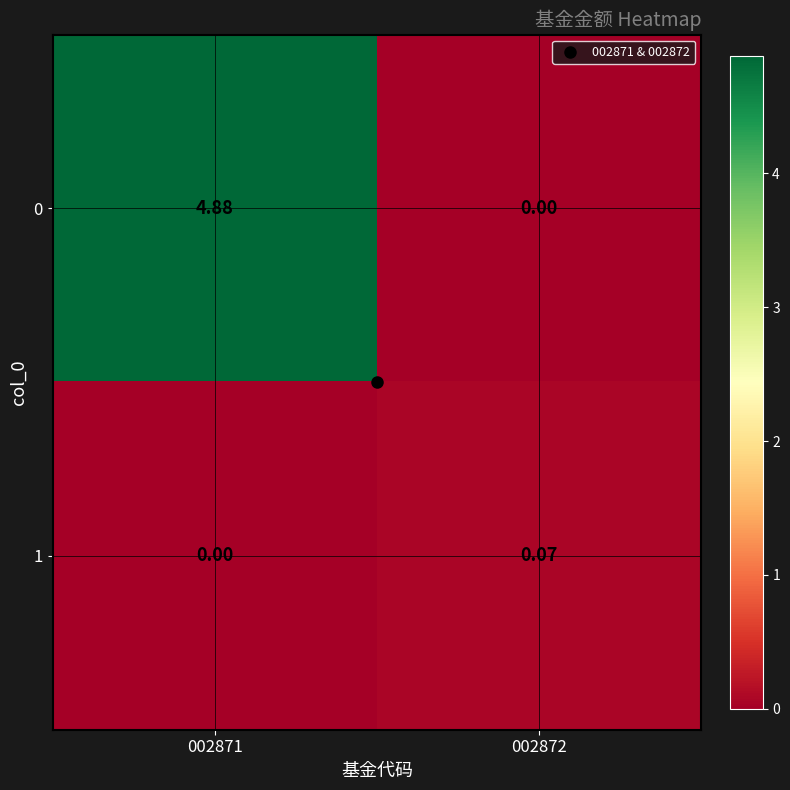

Rank the series at 002872 from highest to lowest value.

1, 0